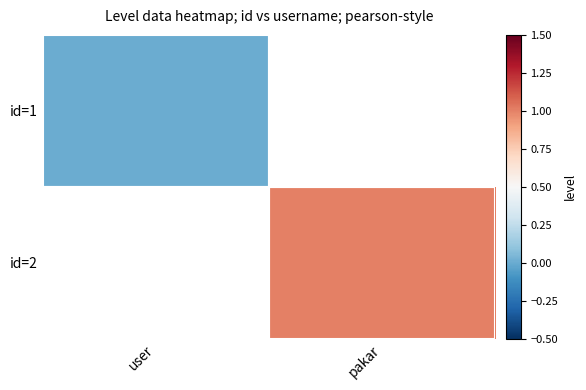

At which category does the chart reach its peak across all series?

pakar